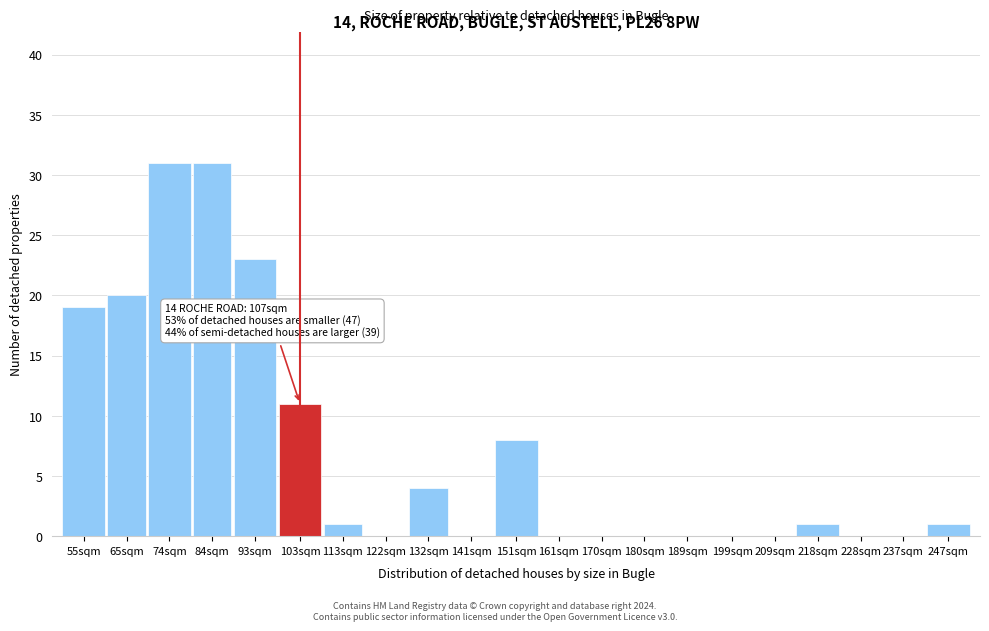

Reading right to left, extract all data points from this chart.

247sqm=1	237sqm=0	228sqm=0	218sqm=1	209sqm=0	199sqm=0	189sqm=0	180sqm=0	170sqm=0	161sqm=0	151sqm=8	141sqm=0	132sqm=4	122sqm=0	113sqm=1	103sqm=11	93sqm=23	84sqm=31	74sqm=31	65sqm=20	55sqm=19